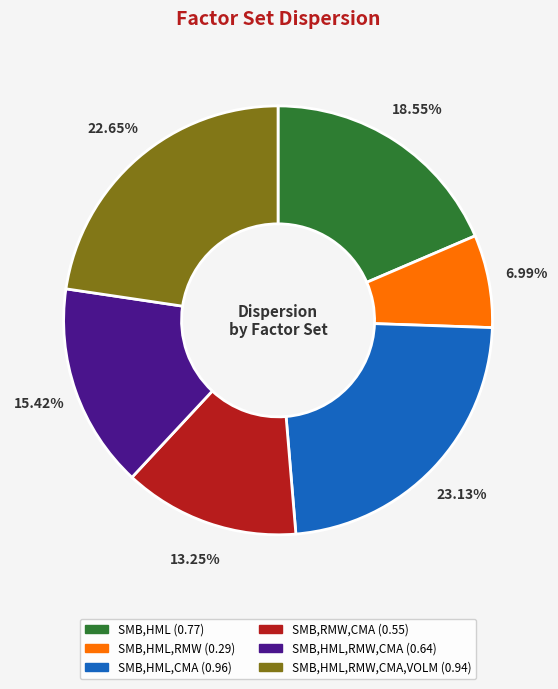

Is there any slice that represents more than half of the pie?

No